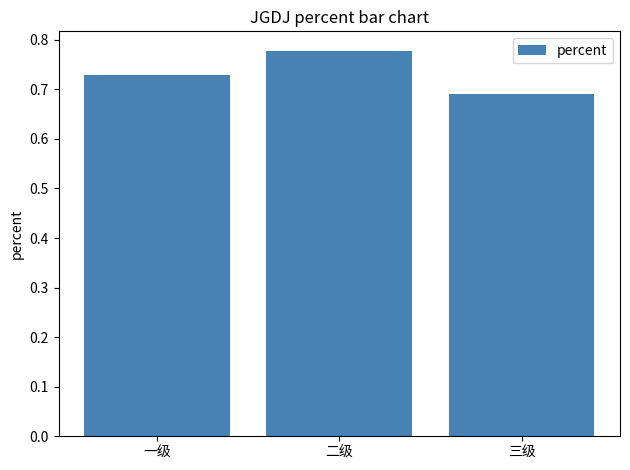

How many bars are there in total?

3